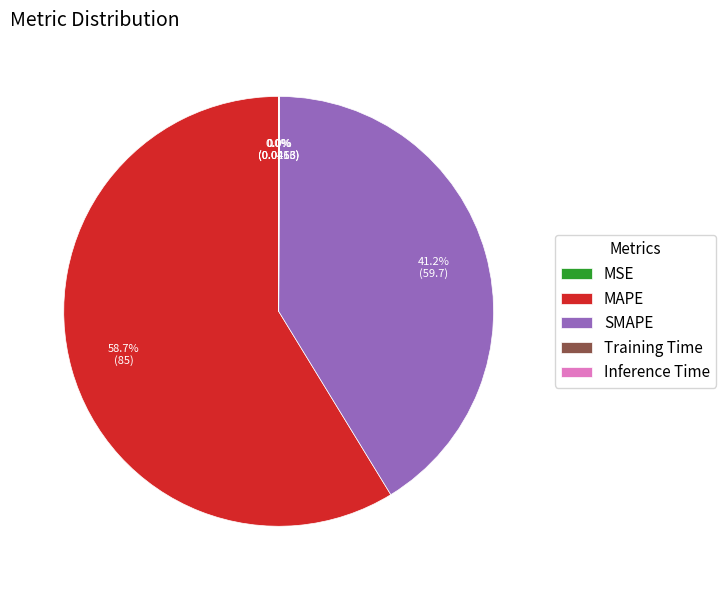

Which slice is the largest?

MAPE